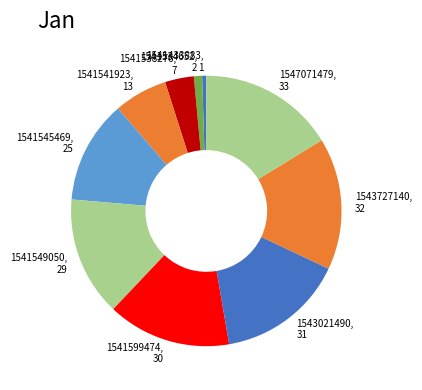

Which has a higher value, 1541433883 or 1543727140?

1543727140